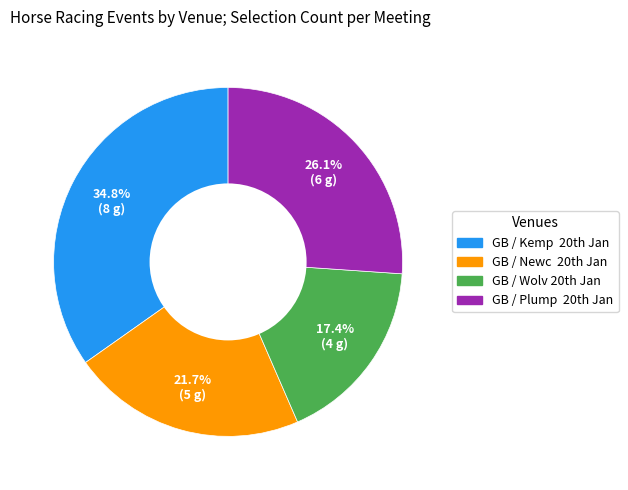

Which slice is the largest?

GB / Kemp 20th Jan